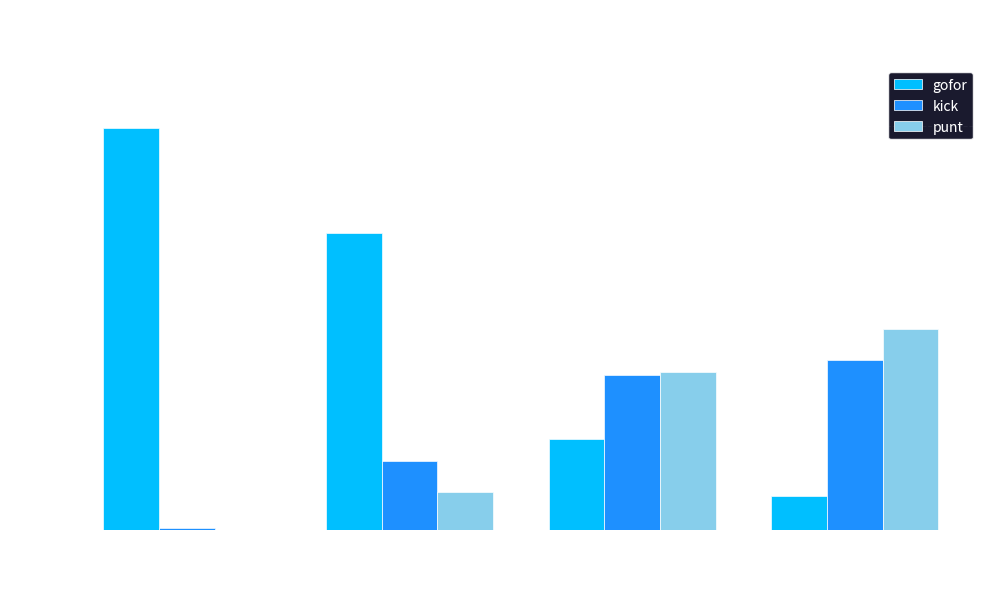

What is the sum of the gofor values at fzone 1 and fzone 4?

1.1